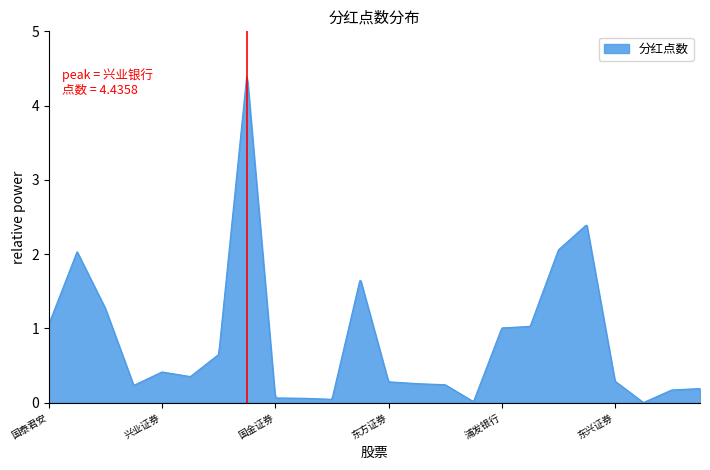

What is the difference between the maximum and minimum values?

4.4